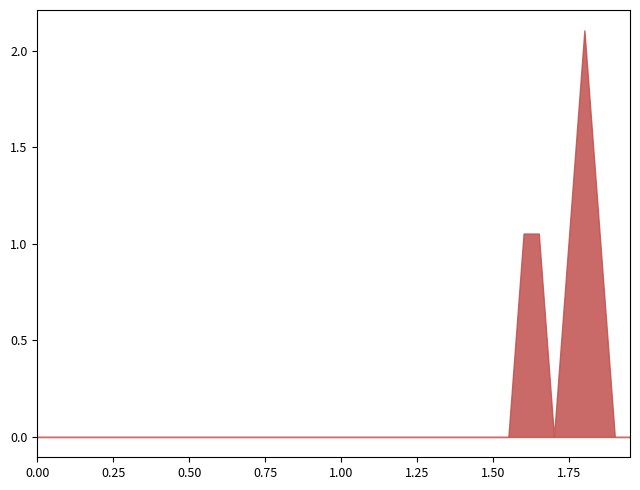

What position from the right is 0.25?

35